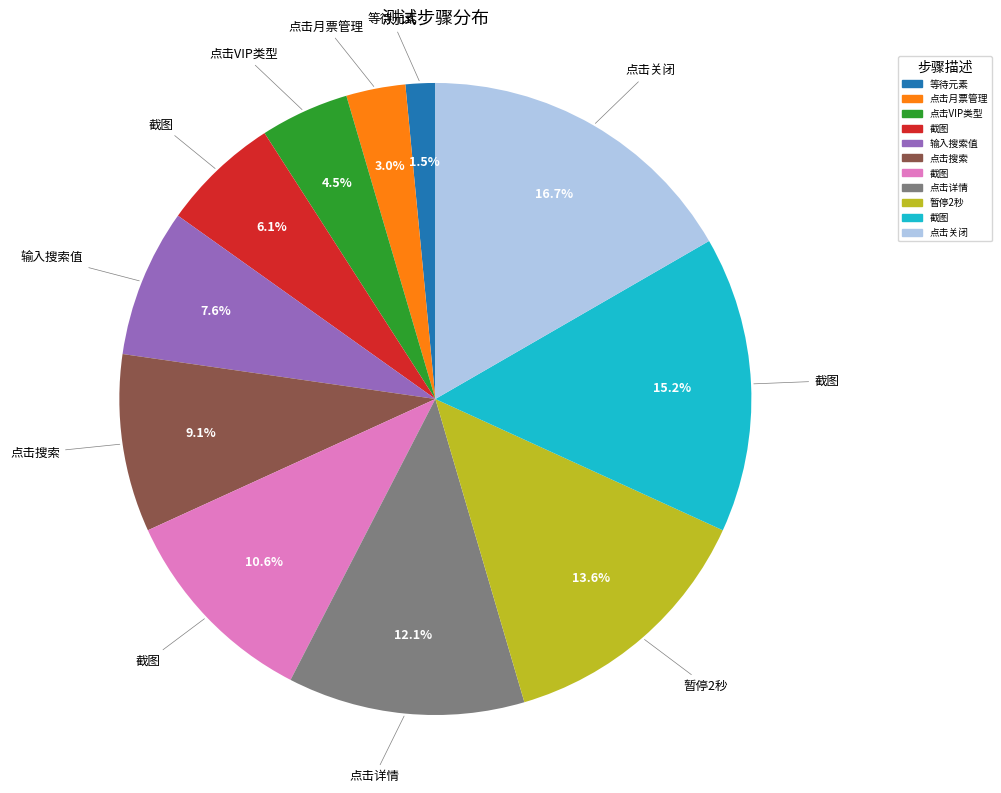

How many segments does this pie chart have?

11